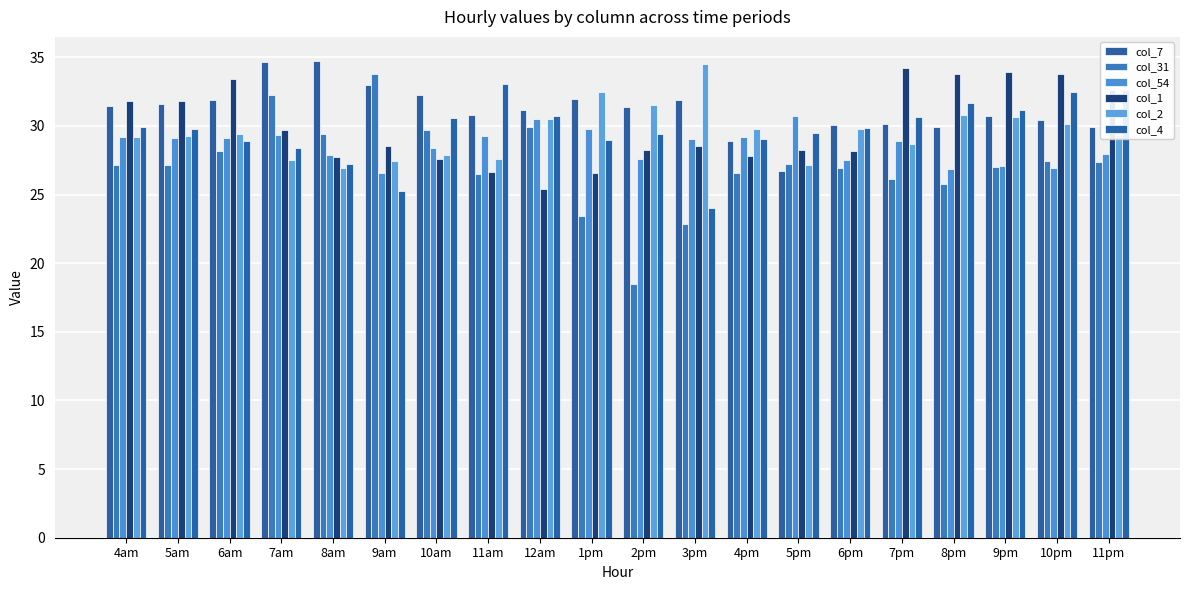

How many bars are there in total?

120